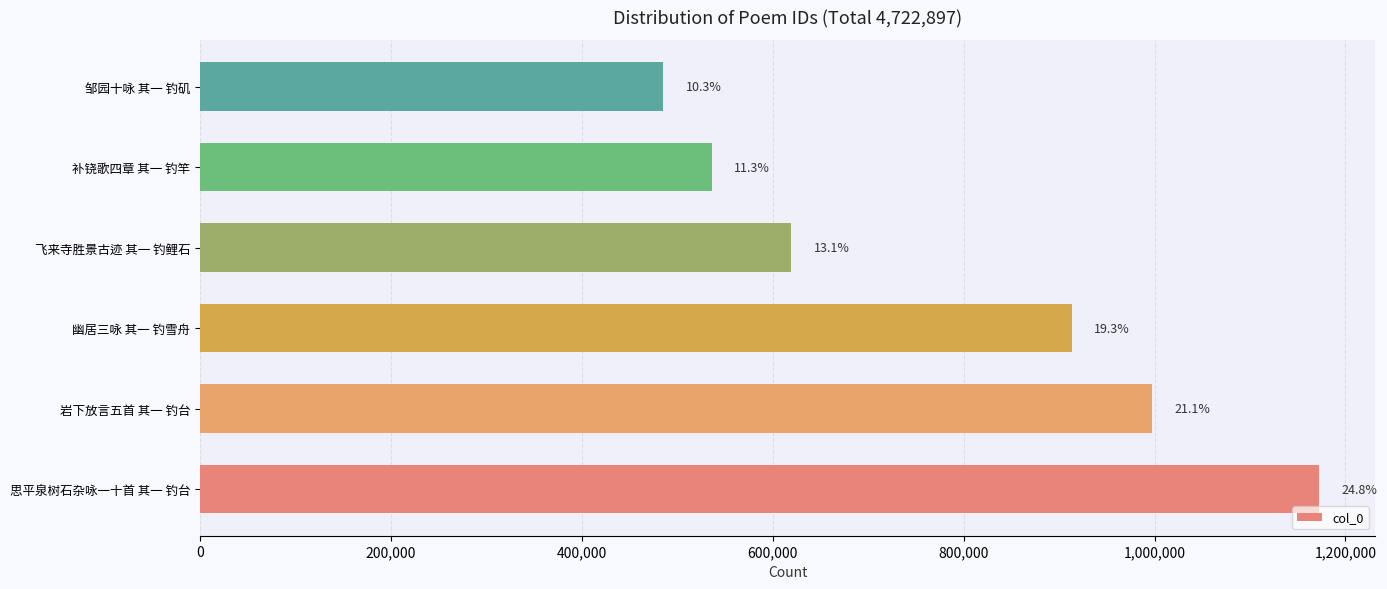

Does the chart contain any negative values?

No